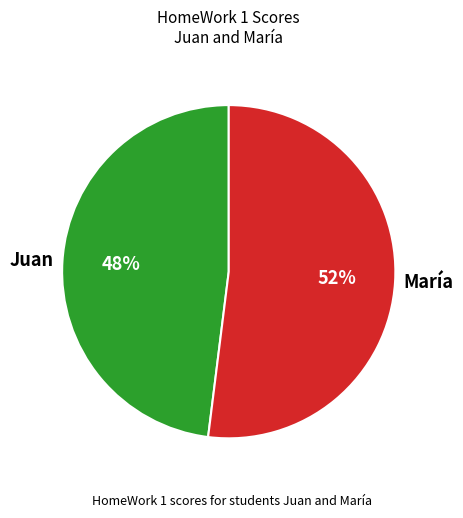

What is the smallest slice in the pie chart?

Juan